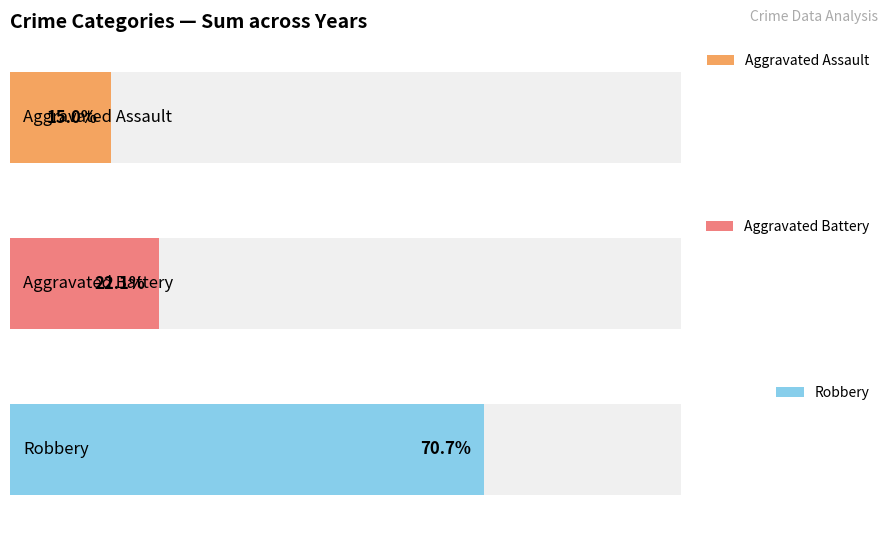

True or false: Robbery has a value of 13 at 2021.

False